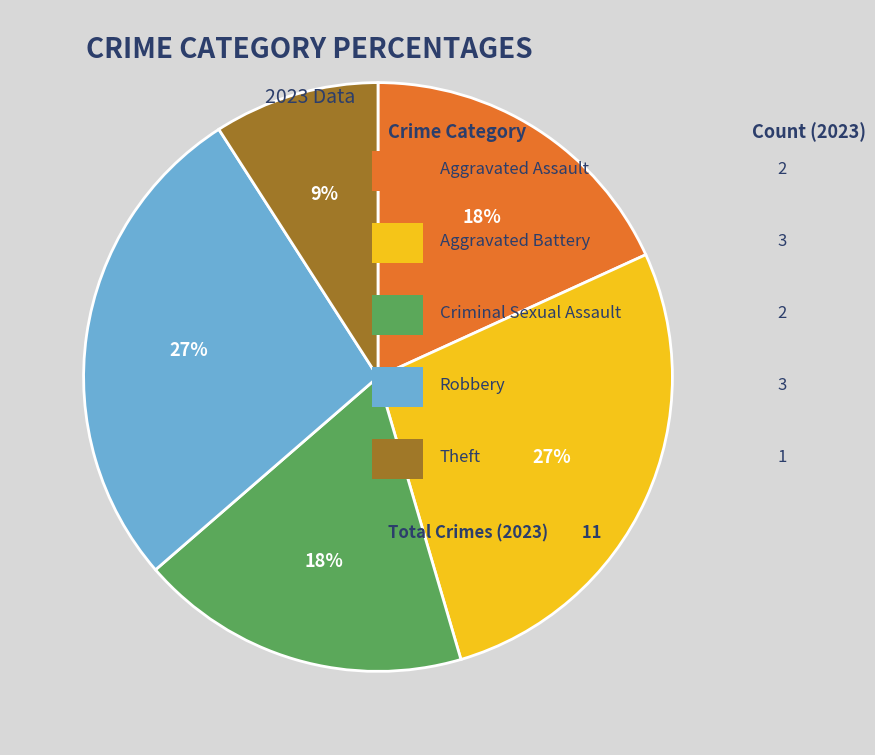

To the nearest percent, what is the average slice percentage?

20%